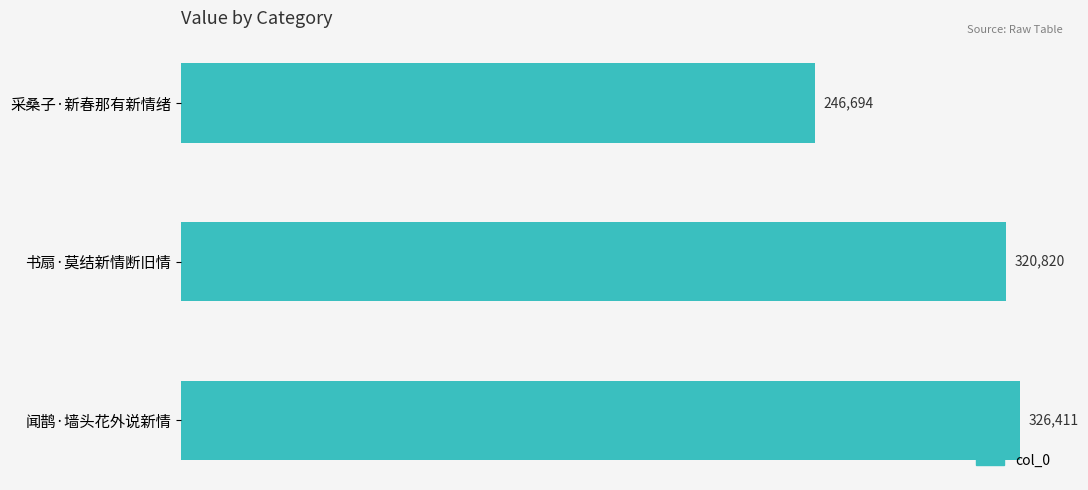

Reading top to bottom, transcribe all the data shown in this chart.

采桑子·新春那有新情绪=246694	书扇·莫结新情断旧情=320820	闻鹊·墙头花外说新情=326411